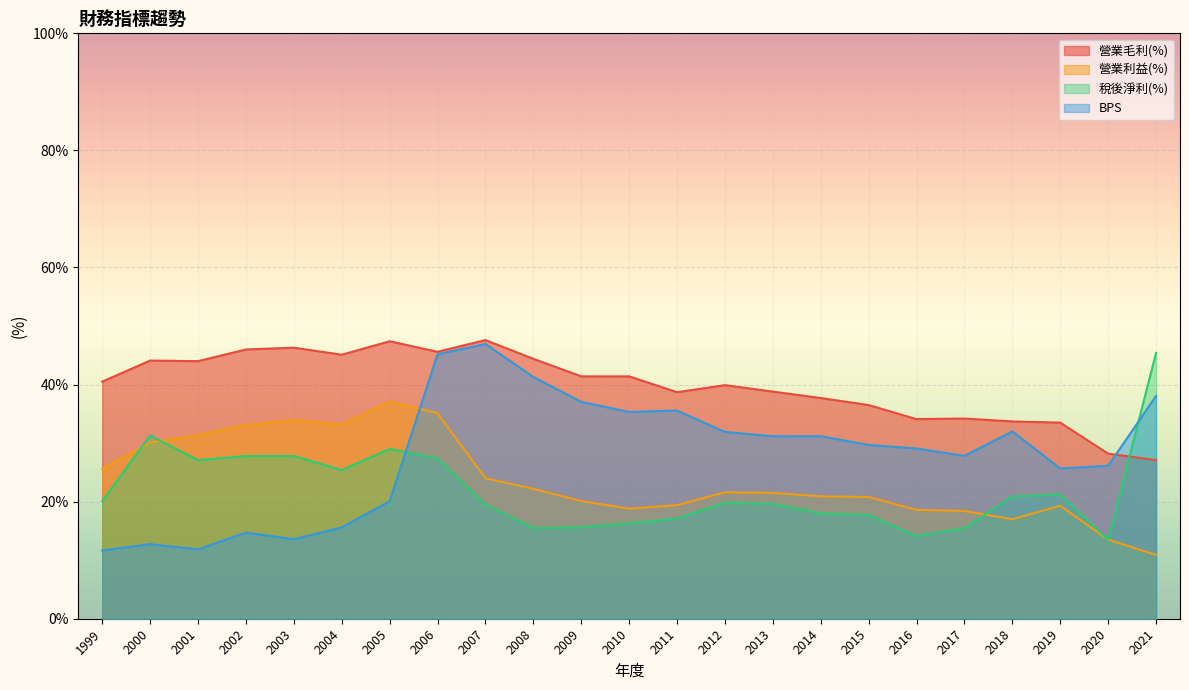

Rank the series by their maximum value, from highest to lowest.

營業毛利(%), BPS, 稅後淨利(%), 營業利益(%)